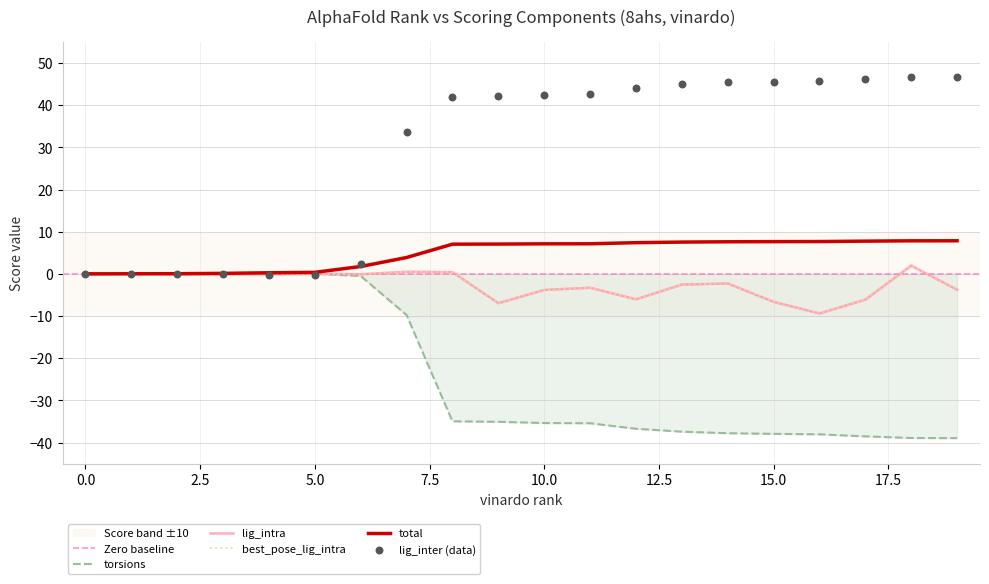

Which series has the widest spread of Y values?

lig_inter